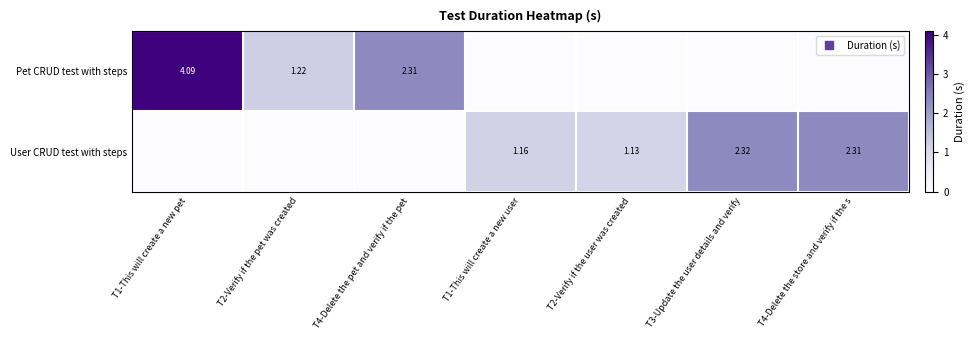

At T2-Verify if the pet was created, list the series in order from largest to smallest.

Pet CRUD test with steps, User CRUD test with steps